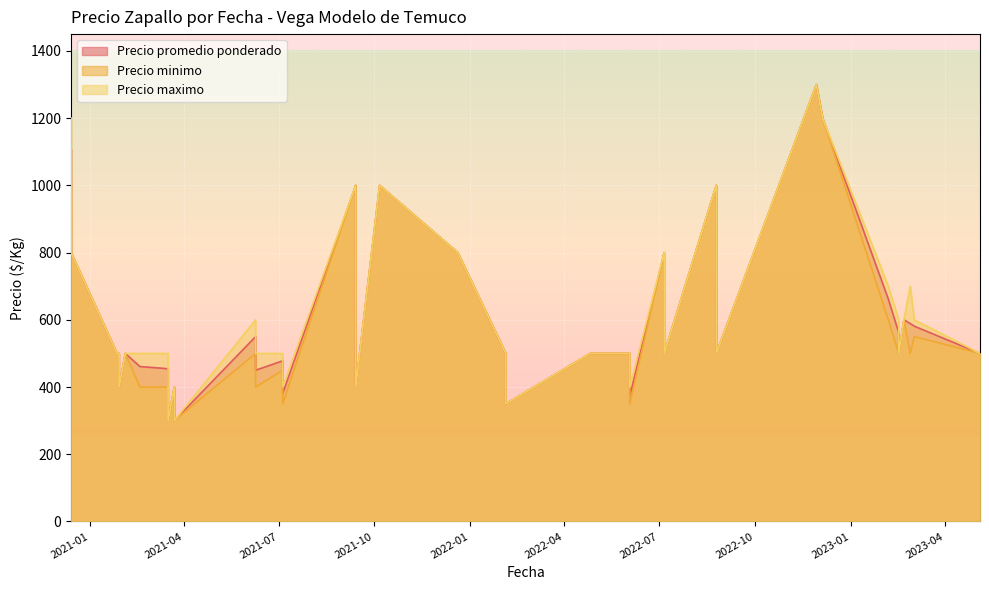

How many interior local valleys does the Precio maximo series have?

9